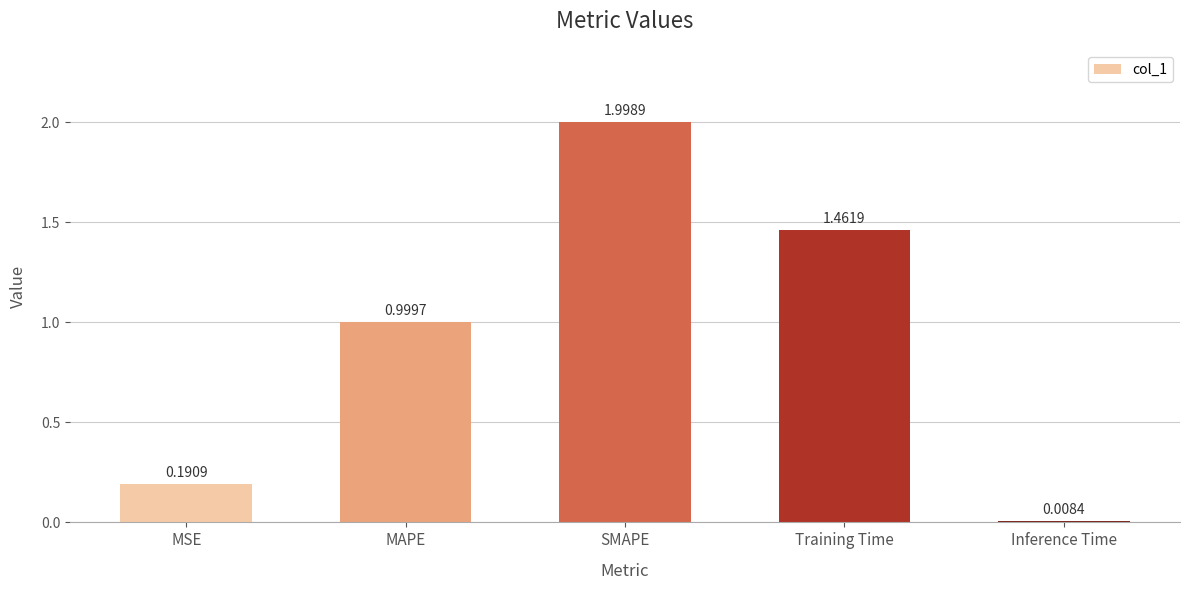

Are the bars horizontal?

No